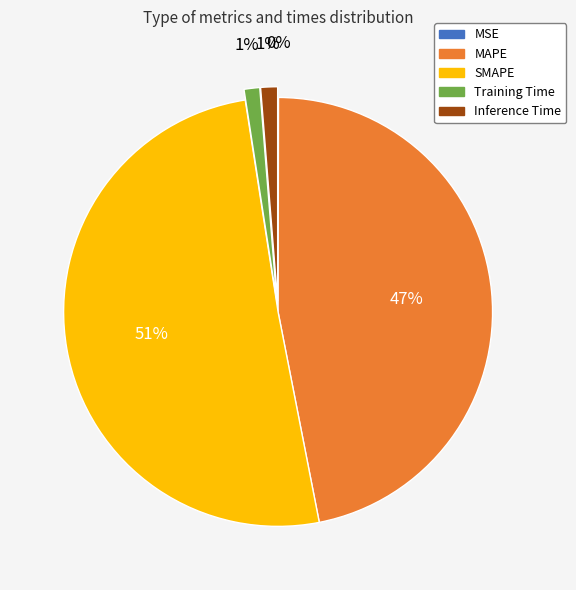

Does any single category account for the majority?

Yes